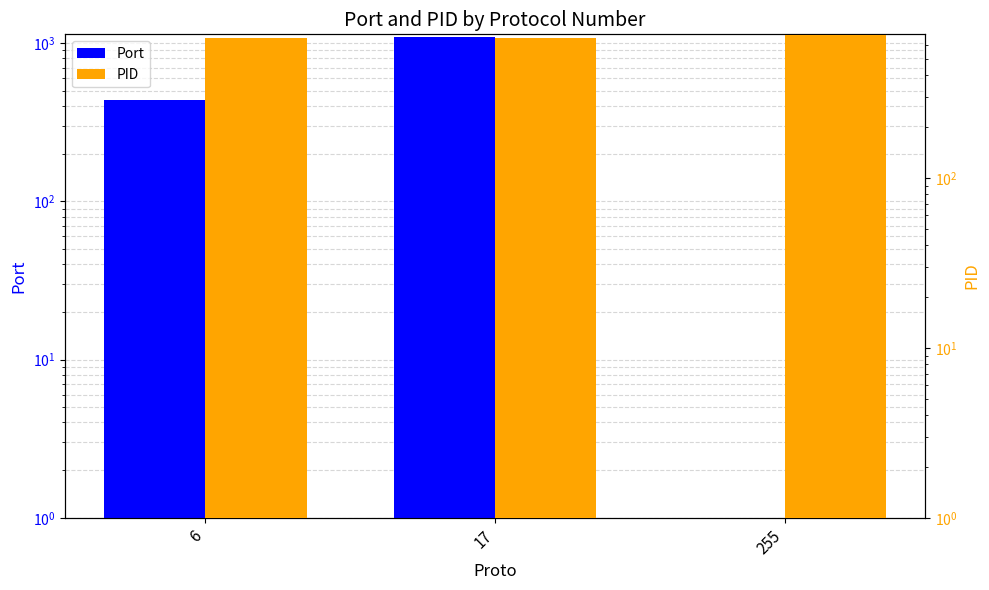

What value does the Port series have at 17?

1085.1